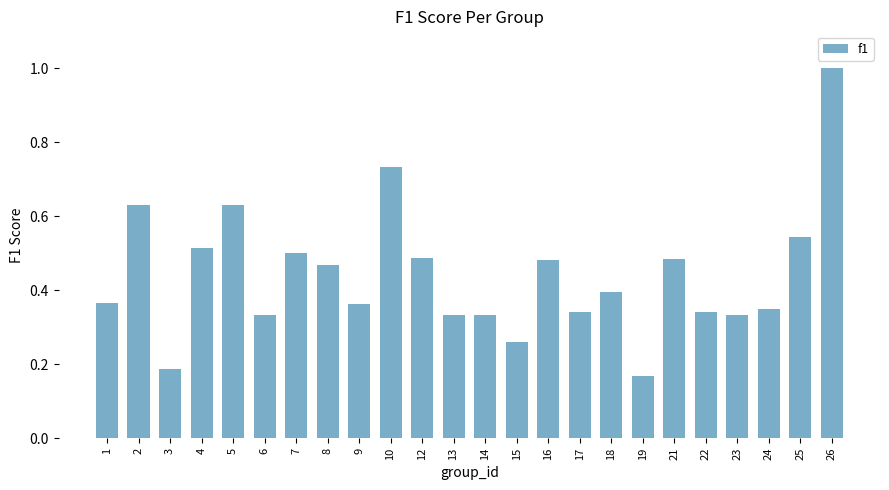

Where is the data nearest to the value 0?

19